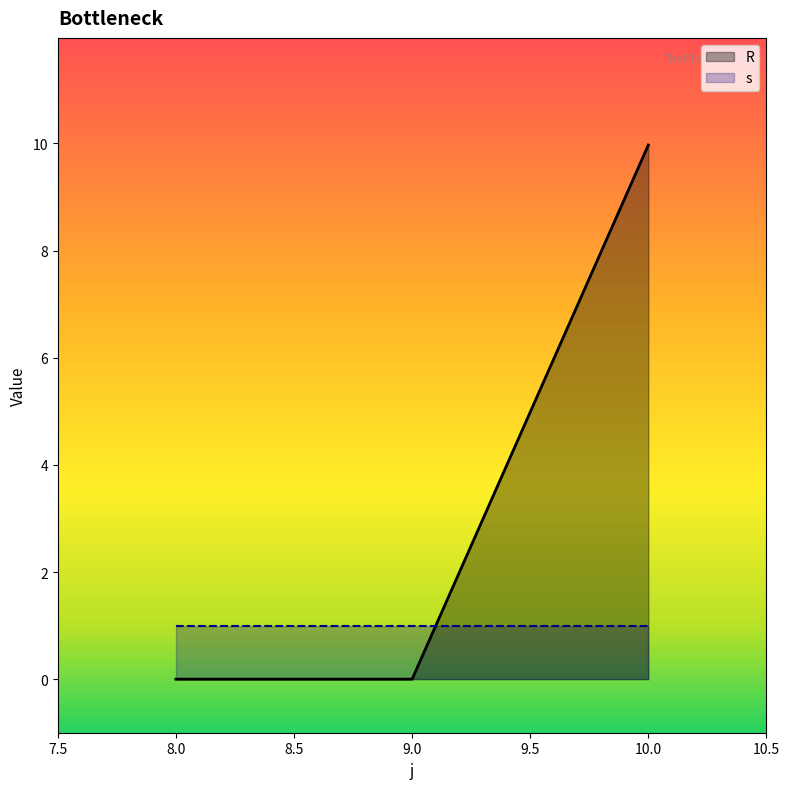

Rank the categories by value from lowest to highest.

8, 9, 10